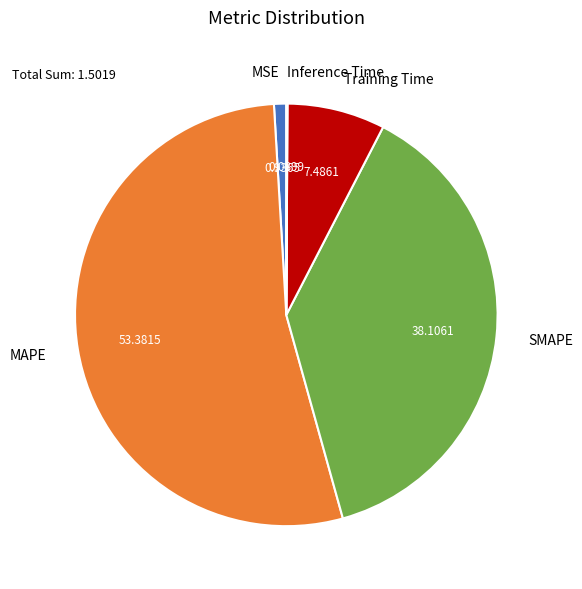

Is the sum of MSE and SMAPE greater than half?

No